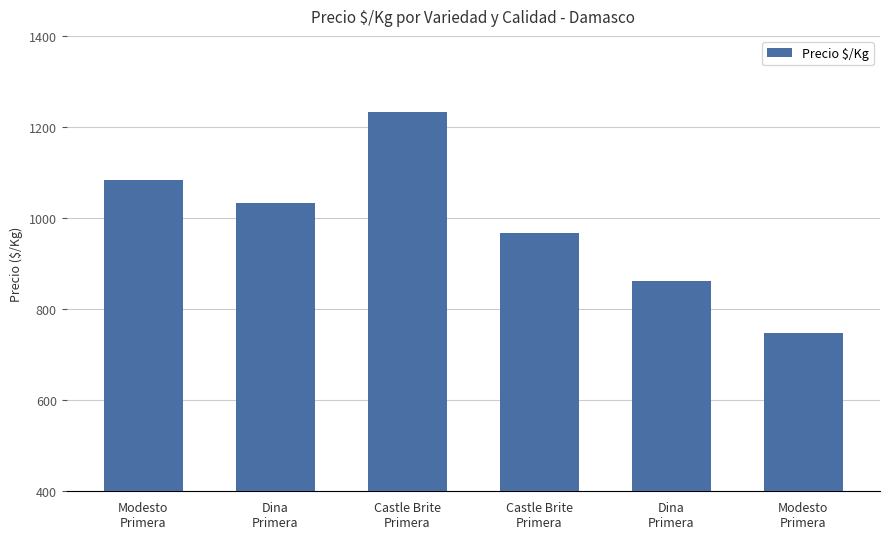

Are the bars horizontal?

No